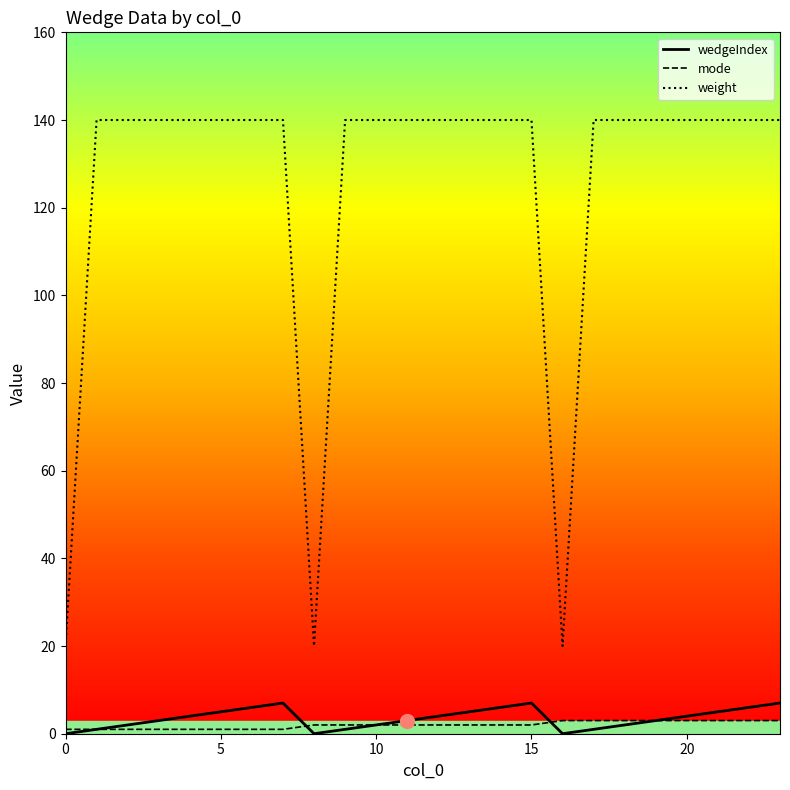

Which series has the widest spread of values?

weight